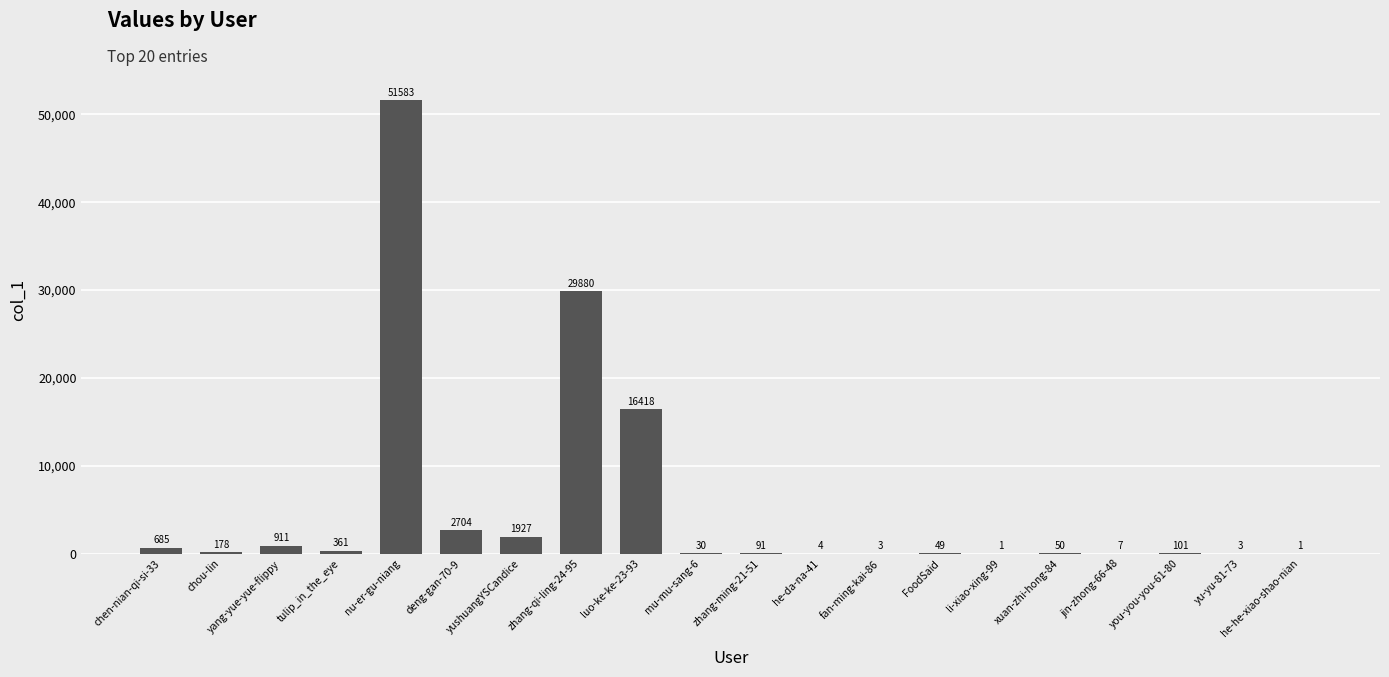

Reading left to right, list all the values displayed in this chart.

chen-nian-qi-si-33=685	chou-lin=178	yang-yue-yue-flippy=911	tulip_in_the_eye=361	nu-er-gu-niang=51583	deng-gan-70-9=2704	yushuangYSCandice=1927	zhang-qi-ling-24-95=29880	luo-ke-ke-23-93=16418	mu-mu-sang-6=30	zhang-ming-21-51=91	he-da-na-41=4	fan-ming-kai-86=3	FoodSaid=49	li-xiao-xing-99=1	xuan-zhi-hong-84=50	jin-zhong-66-48=7	you-you-you-61-80=101	yu-yu-81-73=3	he-he-xiao-shao-nian=1